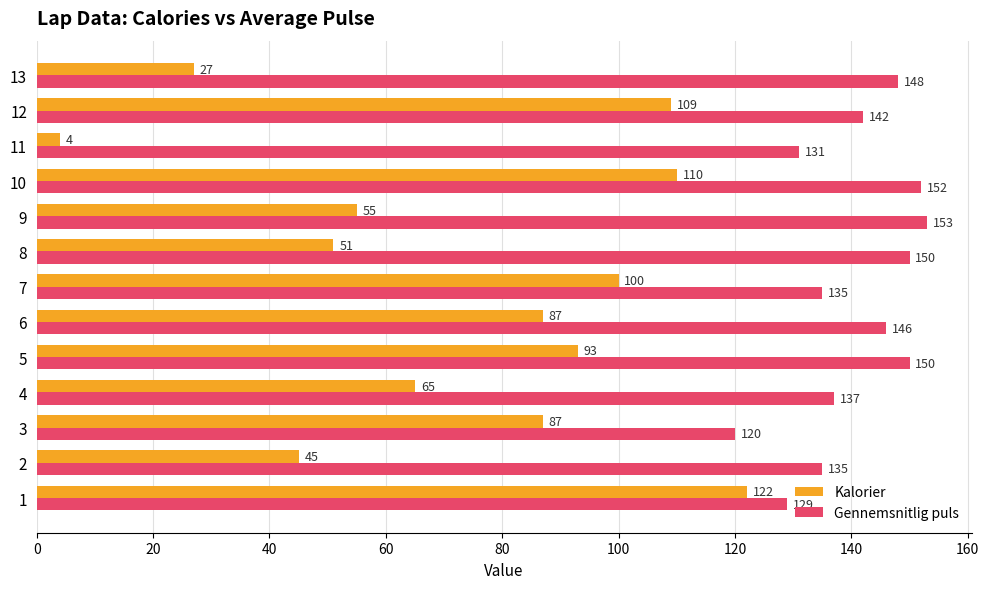

At which category is the sum across all series the highest?

10